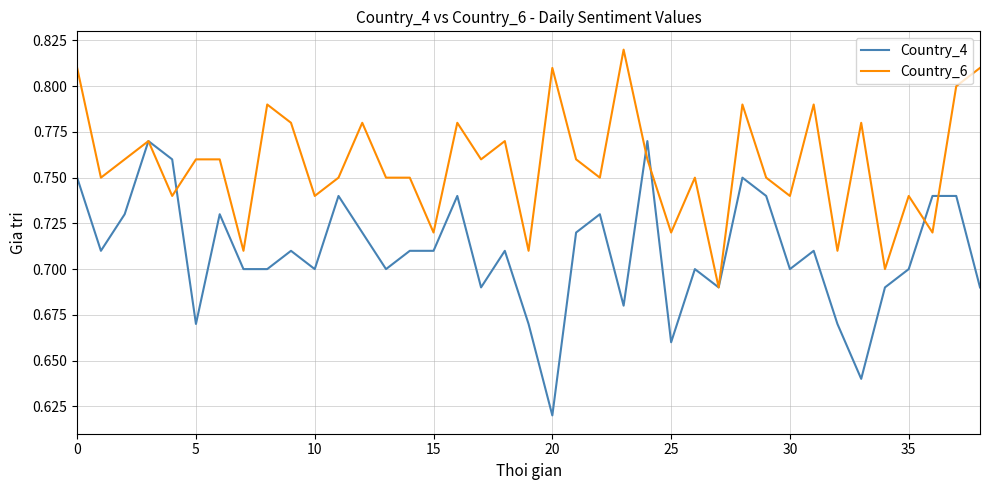

List the series in order of their overall mean, lowest first.

Country_4, Country_6